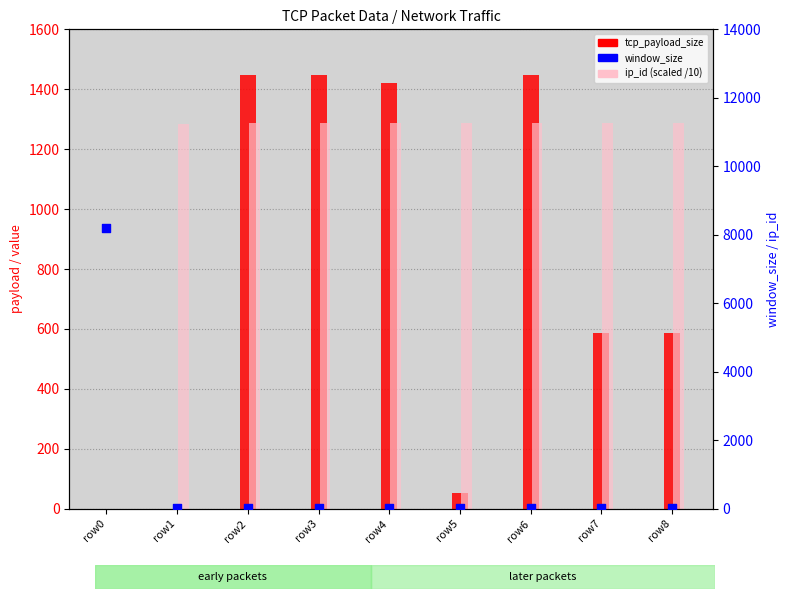

What are all the series names shown in the legend?

tcp_payload_size, ip_id (scaled /10), window_size